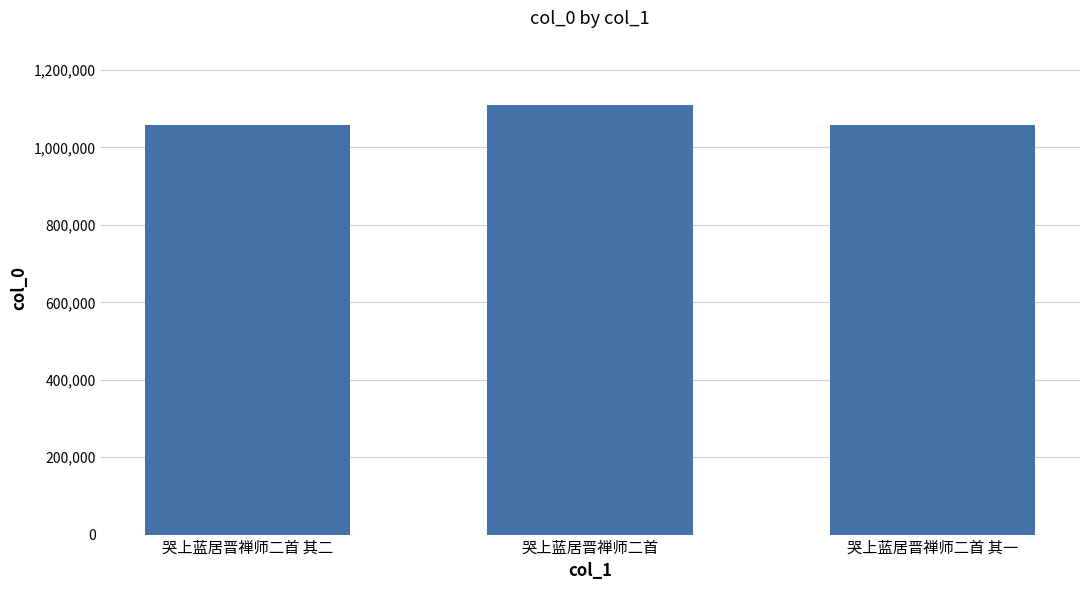

How many values are below 1057766?

1